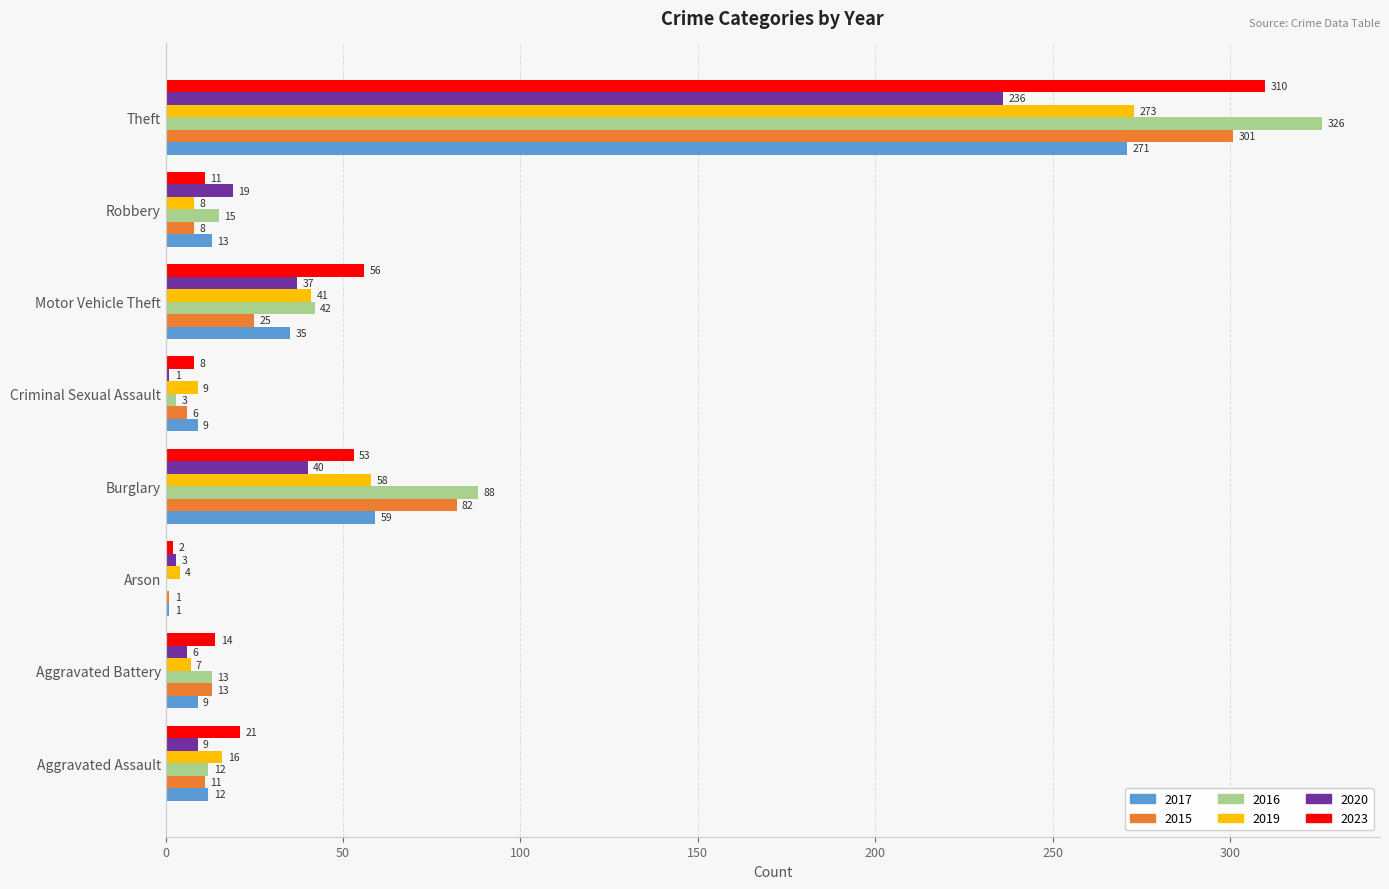

At which label is 2020 closest to 118?

Burglary